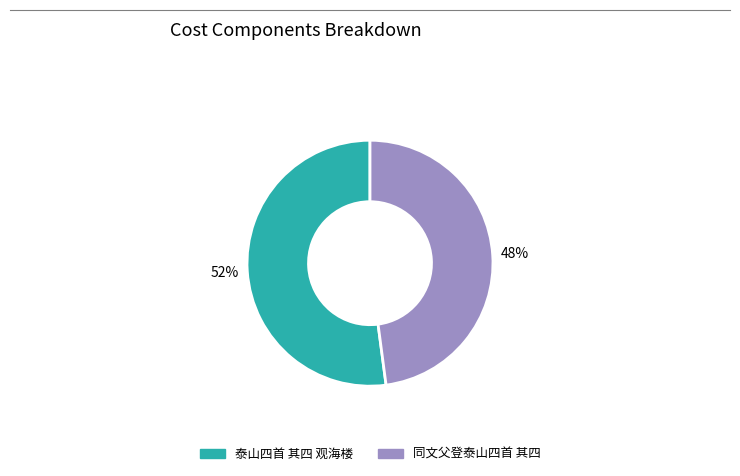

How many slices are in this pie chart?

2